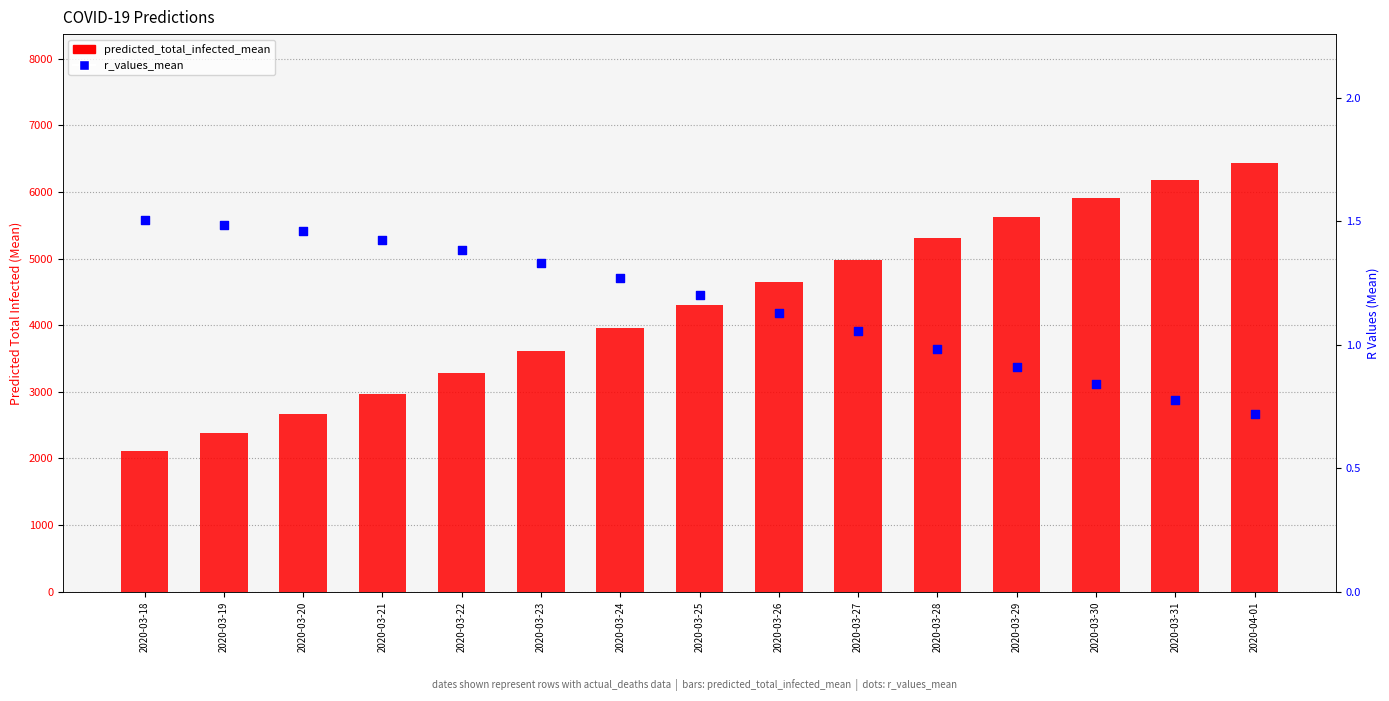

At which category is the sum across all series the highest?

2020-04-01